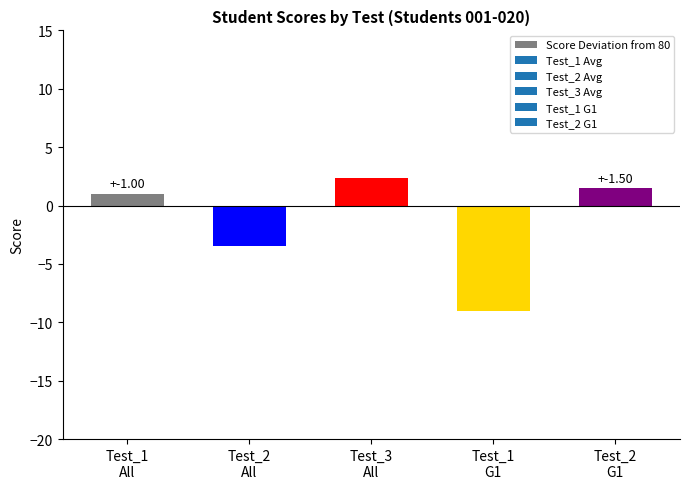

What is the difference between the values at Test_1
G1 and Test_3
All?

11.4